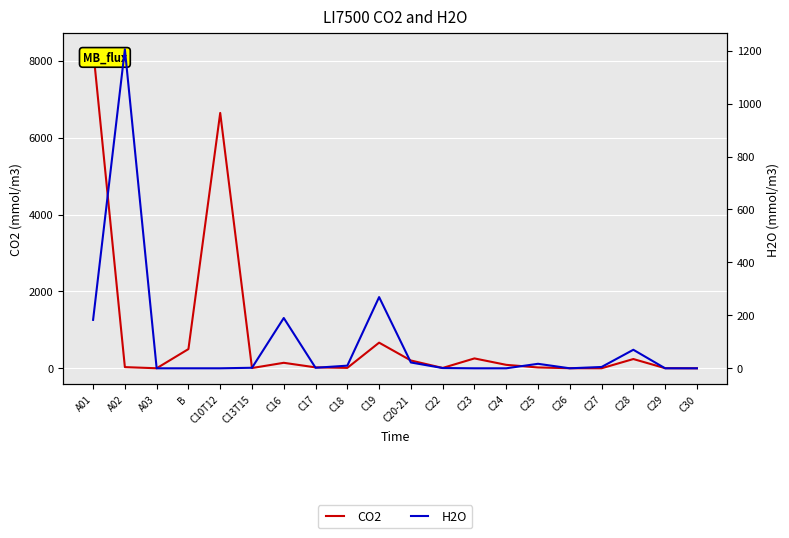

What is the value of the CO2 point at the 17th from the left?

1